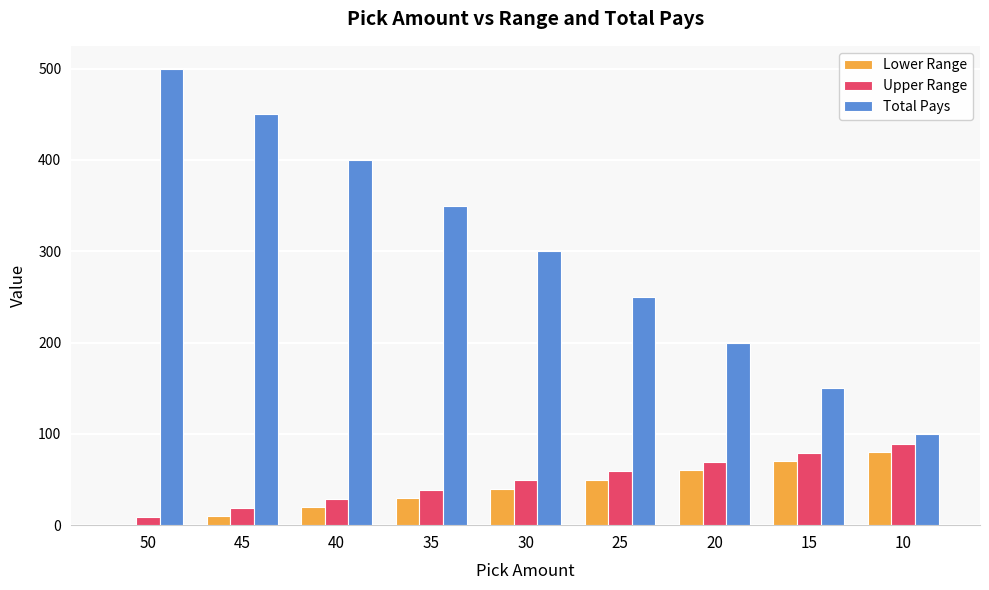

At which category does the chart reach its peak across all series?

50